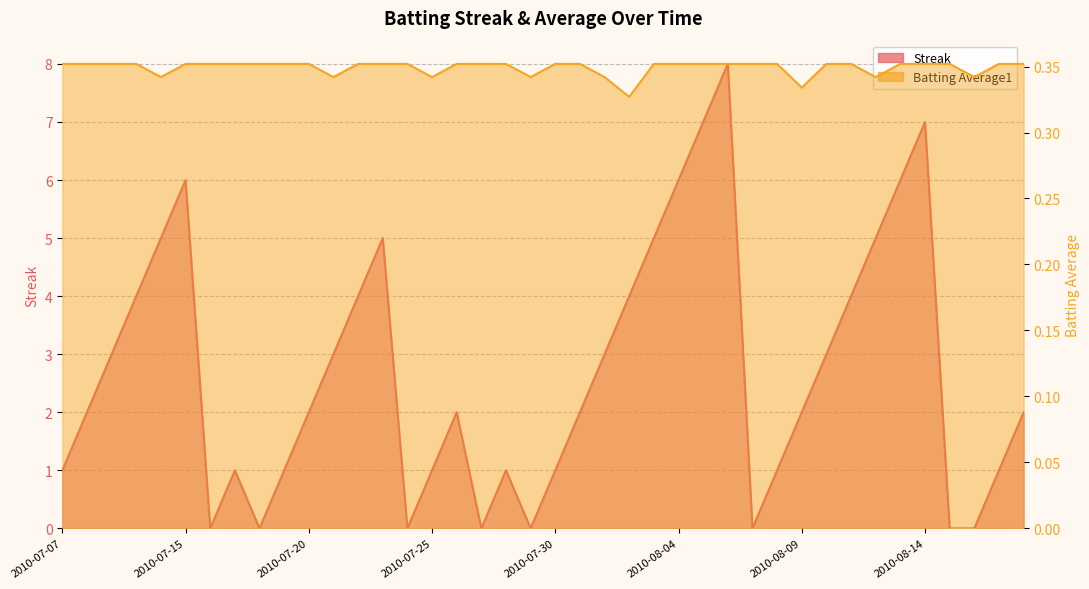

Rank the series by their maximum value, from highest to lowest.

Streak, Batting Average1